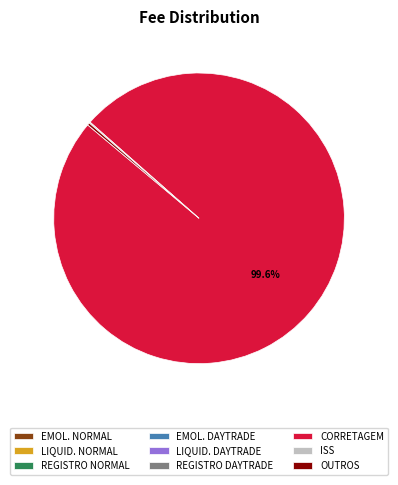

Which category has the biggest portion of the pie?

CORRETAGEM